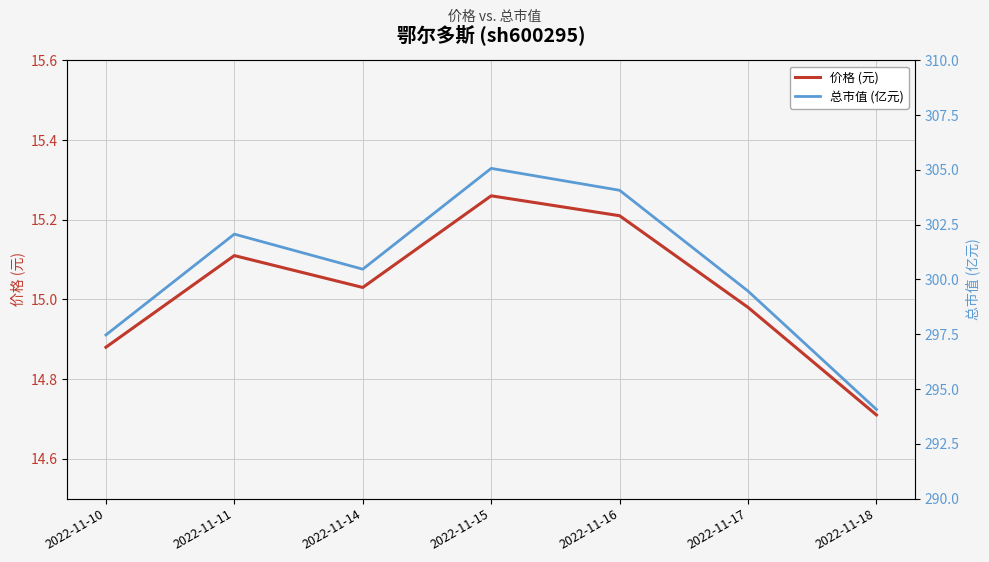

Which series changed the most between 2022-11-15 and 2022-11-17?

总市值 (亿元)